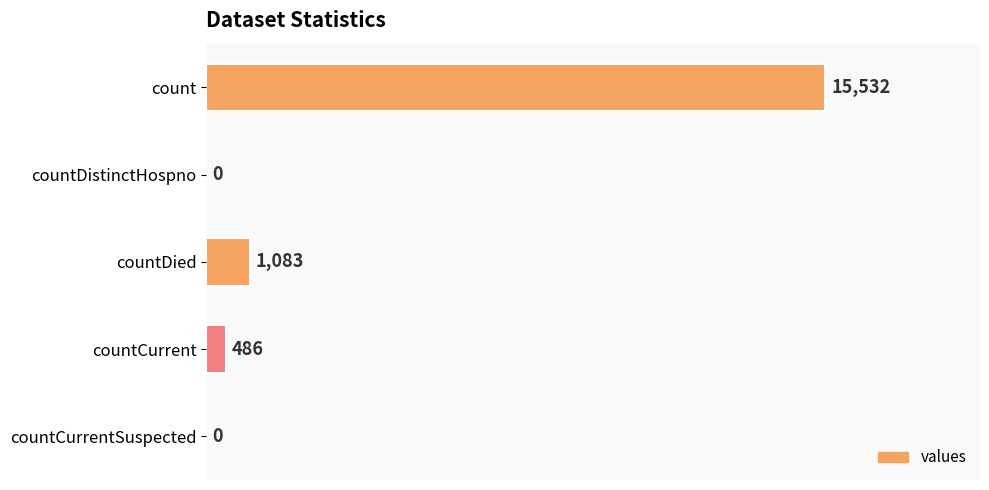

What is the sum of all values?

17101